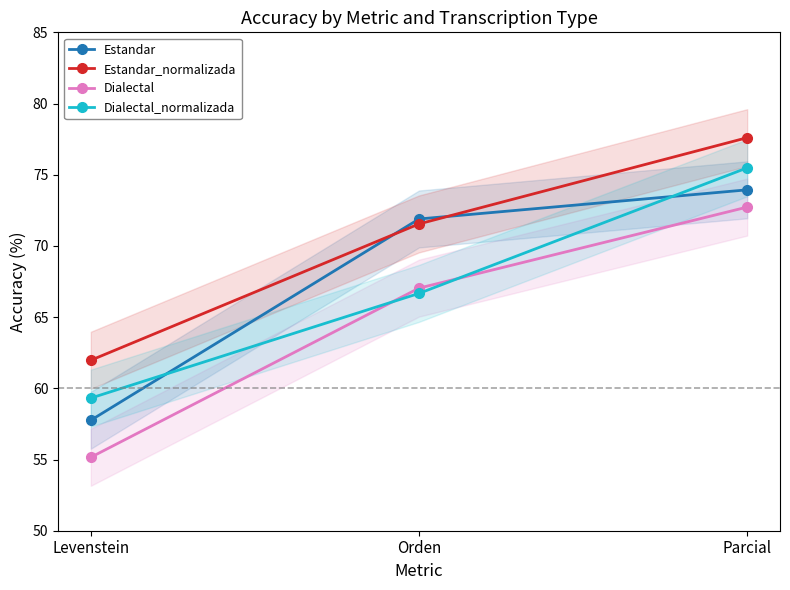

Rank the series at Parcial from lowest to highest value.

Dialectal, Estandar, Dialectal_normalizada, Estandar_normalizada